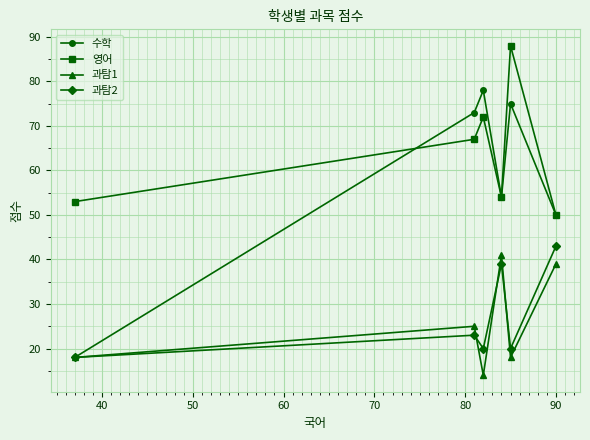

Which series has the largest total across all categories?

영어